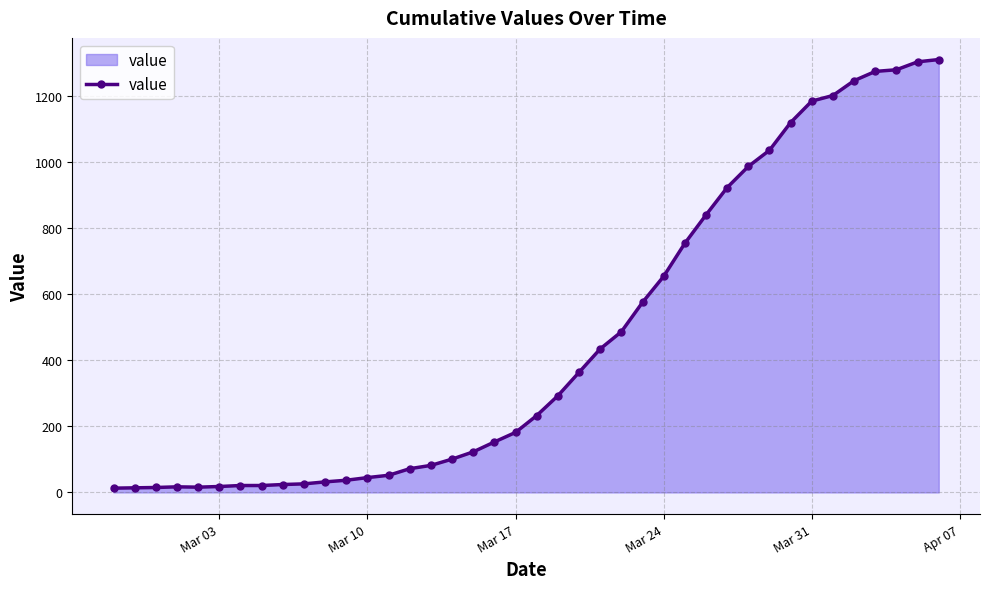

What is the maximum value shown in the chart?

1312